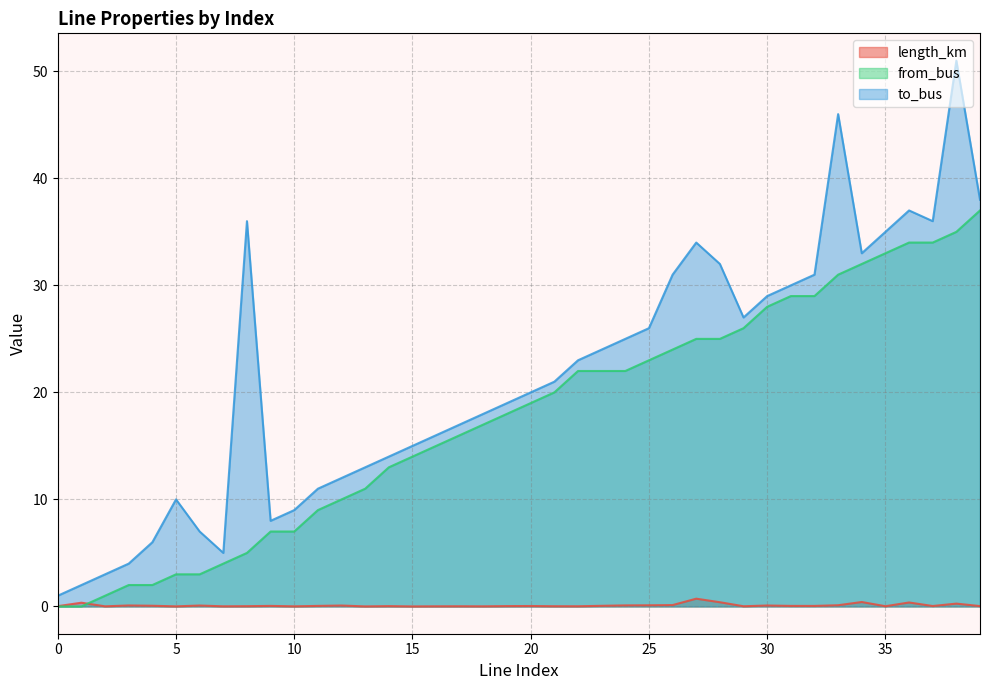

Rank the series at 20 from lowest to highest value.

length_km, from_bus, to_bus